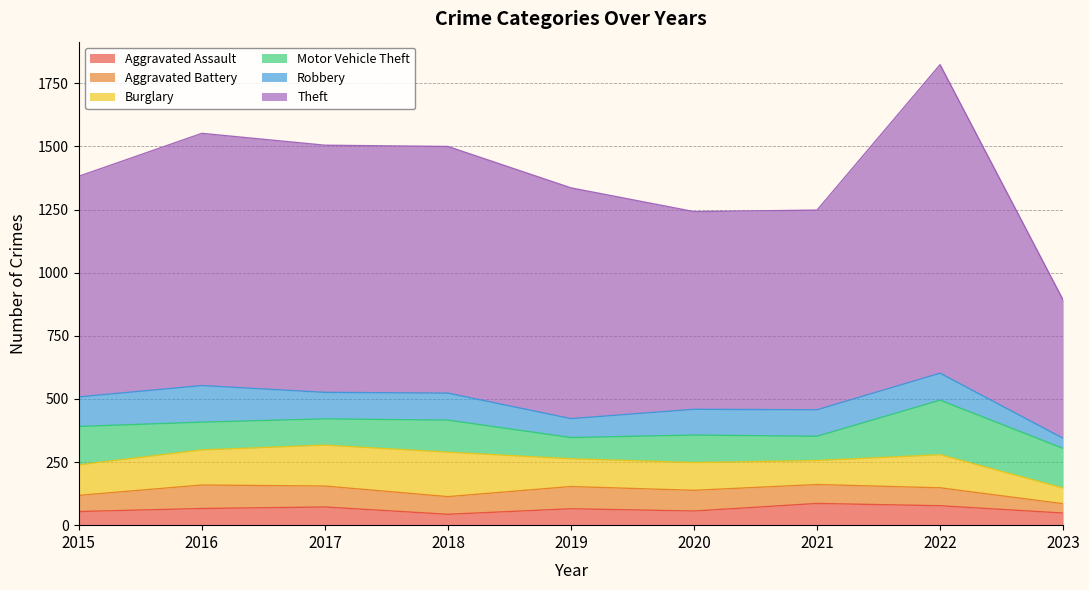

Where do Robbery and Motor Vehicle Theft first cross each other?

2015 and 2016